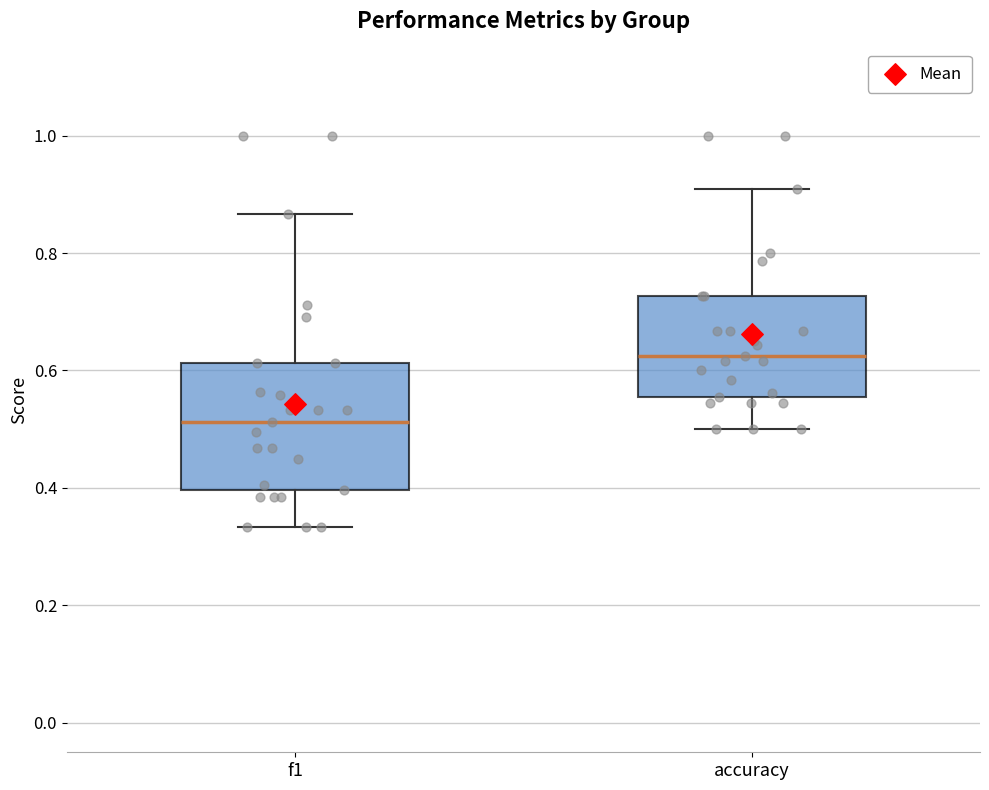

Reading left to right, read every box against the y-axis: the position of its median line, the range the box covers, and the ends of its whiskers. The values are not printed on the chart, so give them approximately, as read against the axis.

f1: median 0.52, box 0.40 to 0.62, whiskers 0.34 to 0.86
accuracy: median 0.62, box 0.56 to 0.72, whiskers 0.50 to 0.90